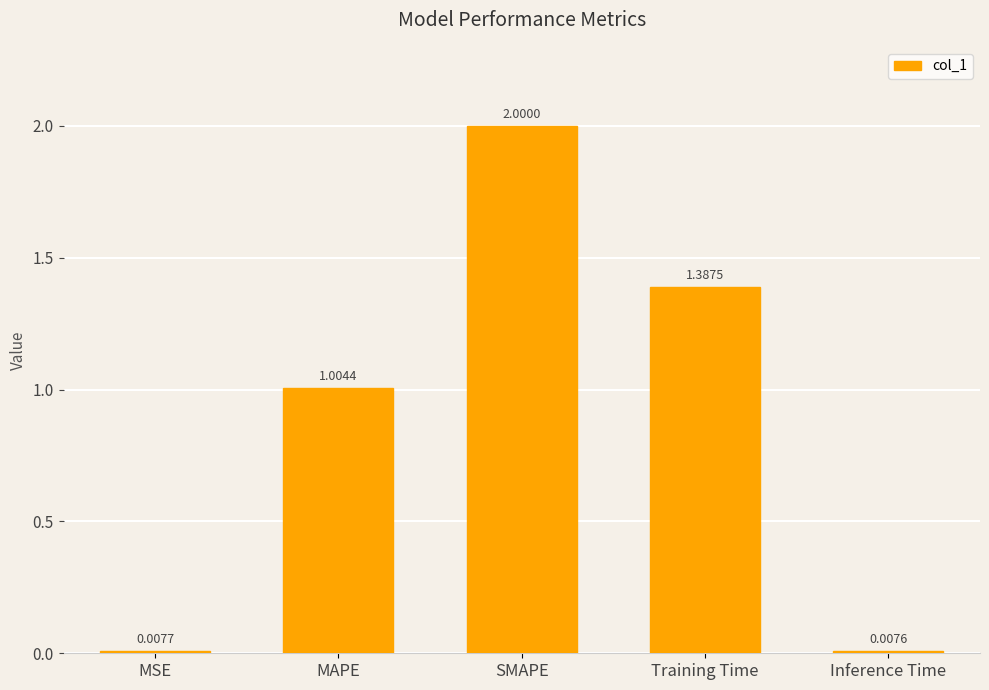

Does the chart contain any negative values?

No